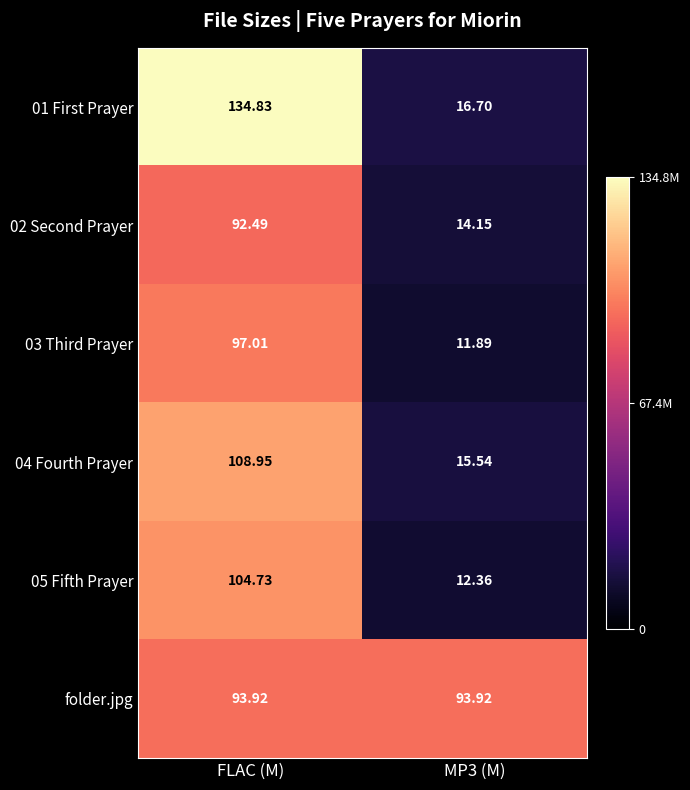

Which category has the highest value across all series?

FLAC (M)